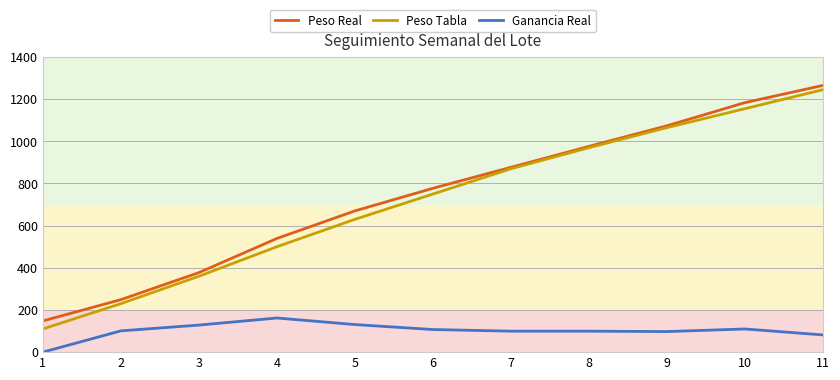

Which series has the widest spread of values?

Peso Tabla